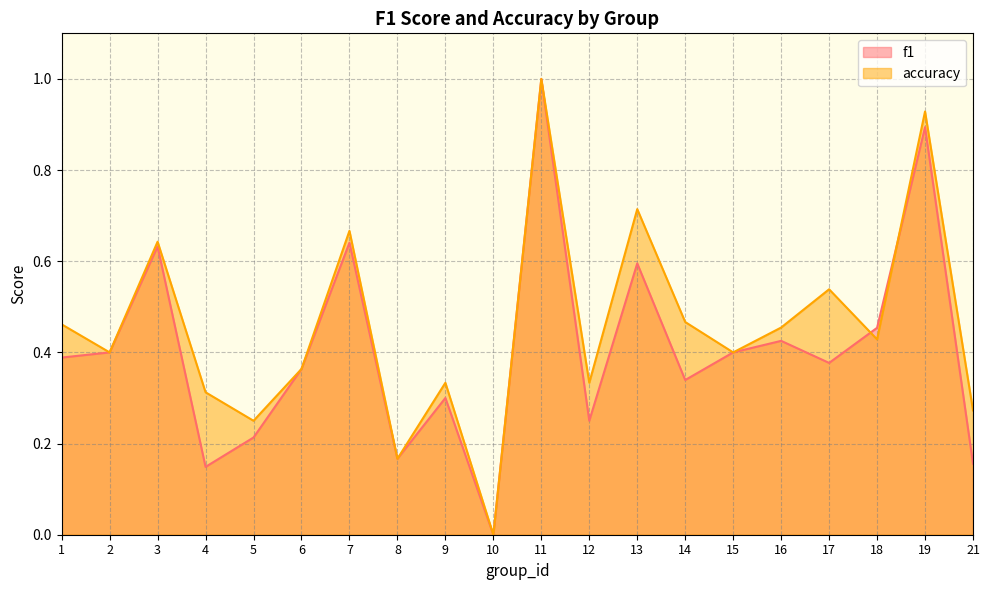

Rank the series at 21 from lowest to highest value.

f1, accuracy